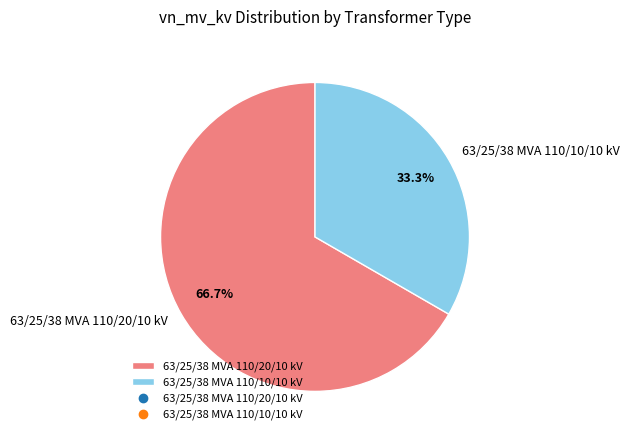

What is the total percentage of 63/25/38 MVA 110/20/10 kV and 63/25/38 MVA 110/10/10 kV?

100.0%